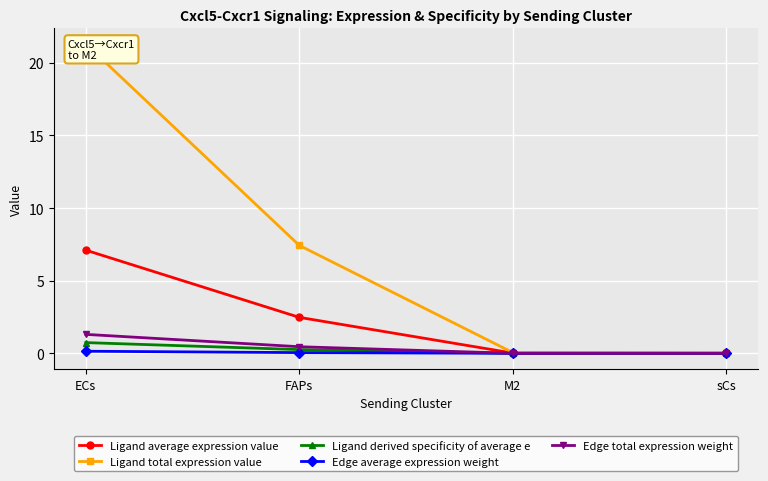

Which series has the largest range (max minus min)?

Ligand total expression value